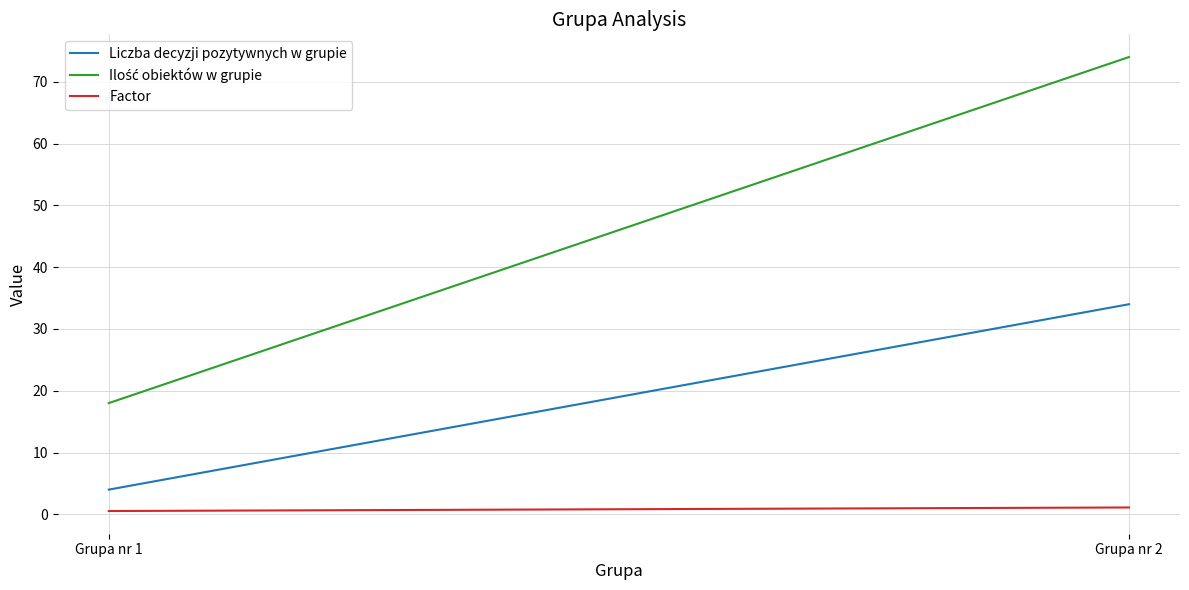

The value of Factor at Grupa nr 2 is 1.8. True or false?

False